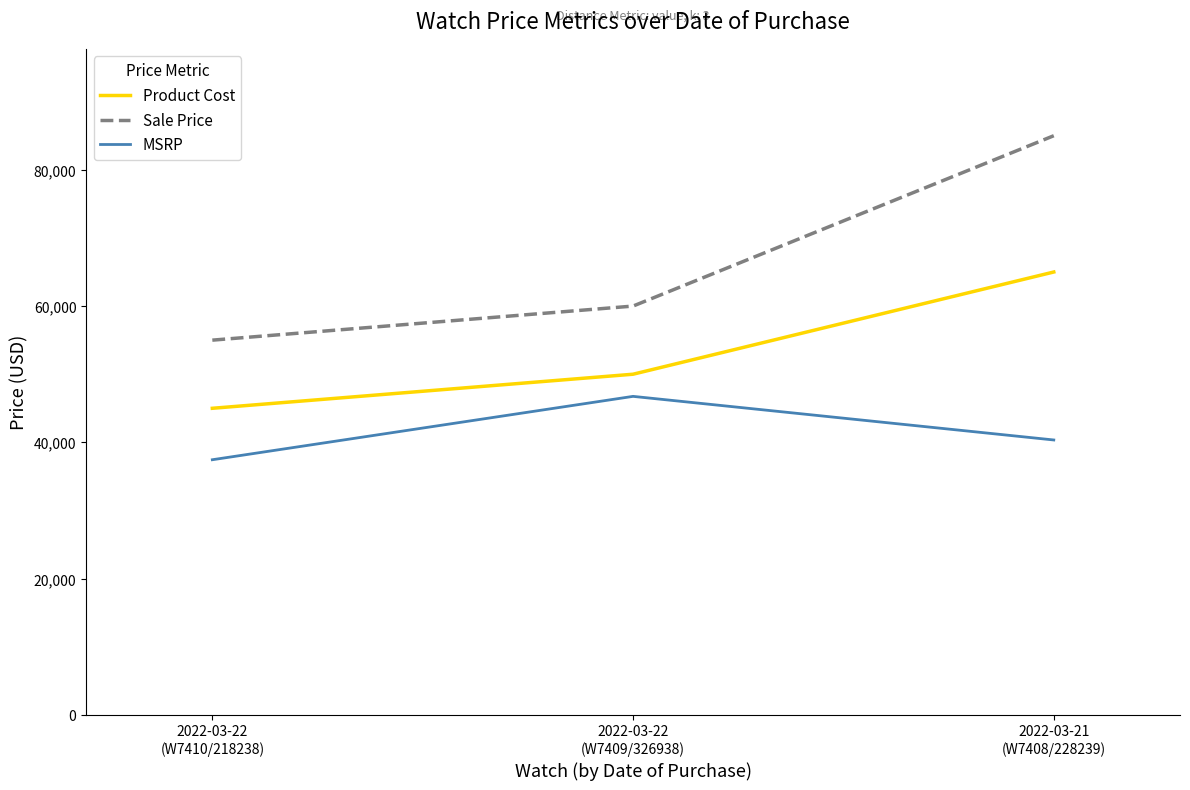

Rank the series by their average value, from highest to lowest.

Sale Price, Product Cost, MSRP